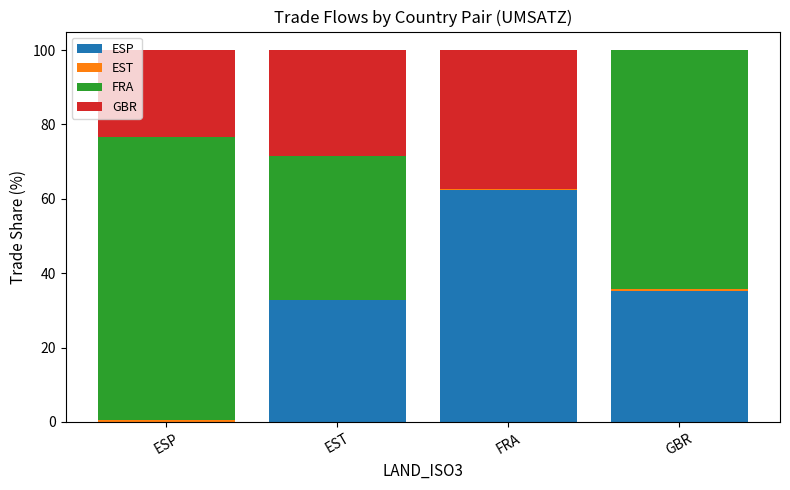

At which label does ESP reach its peak?

FRA